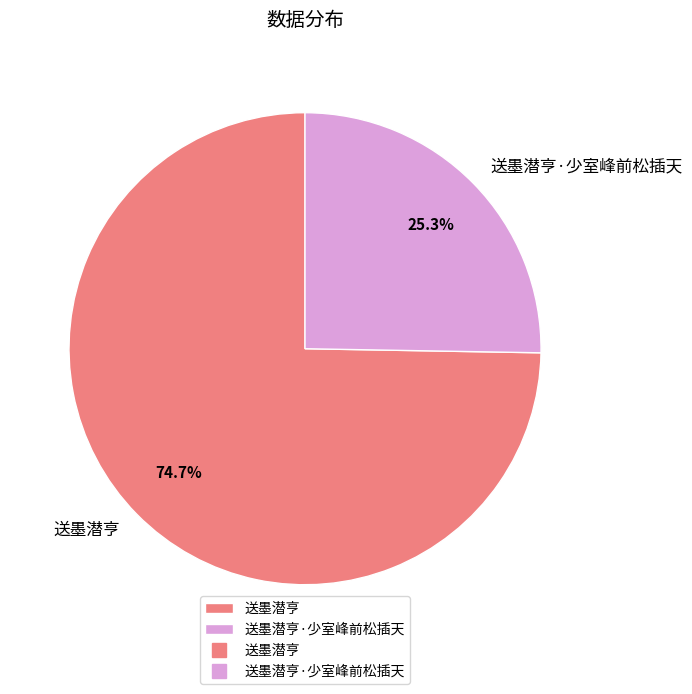

Which has a higher value, 送墨潜亨 or 送墨潜亨·少室峰前松插天?

送墨潜亨